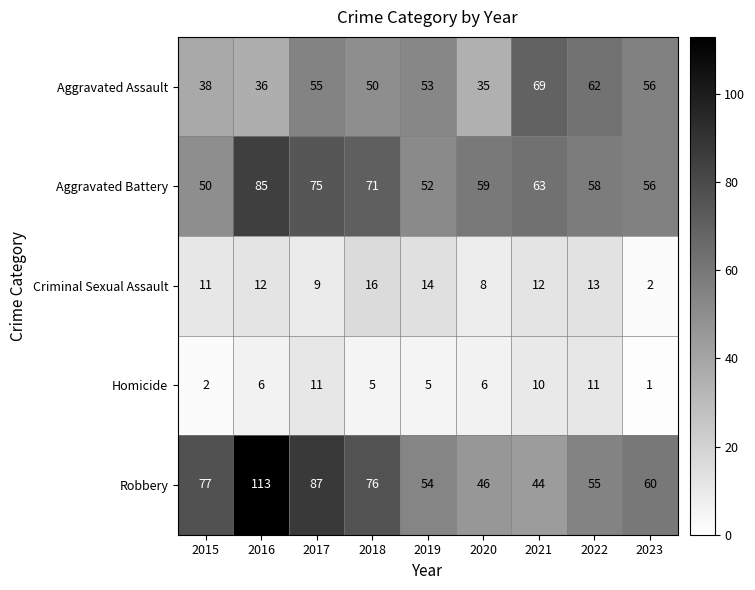

How many categories are shown in the chart?

9